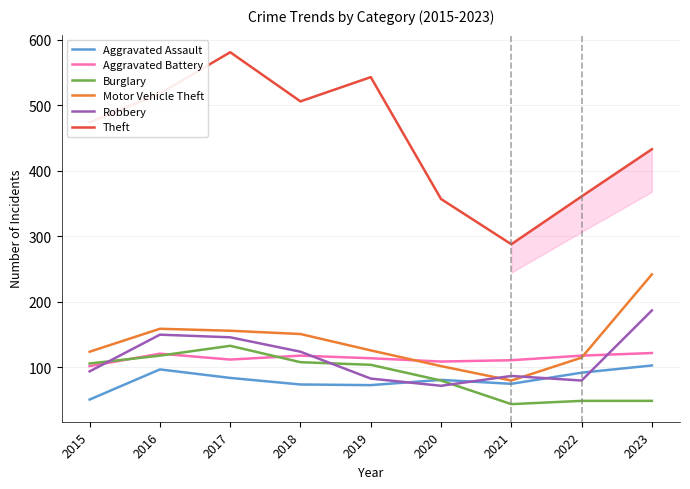

What is the difference between the highest and lowest values at 2019?

470